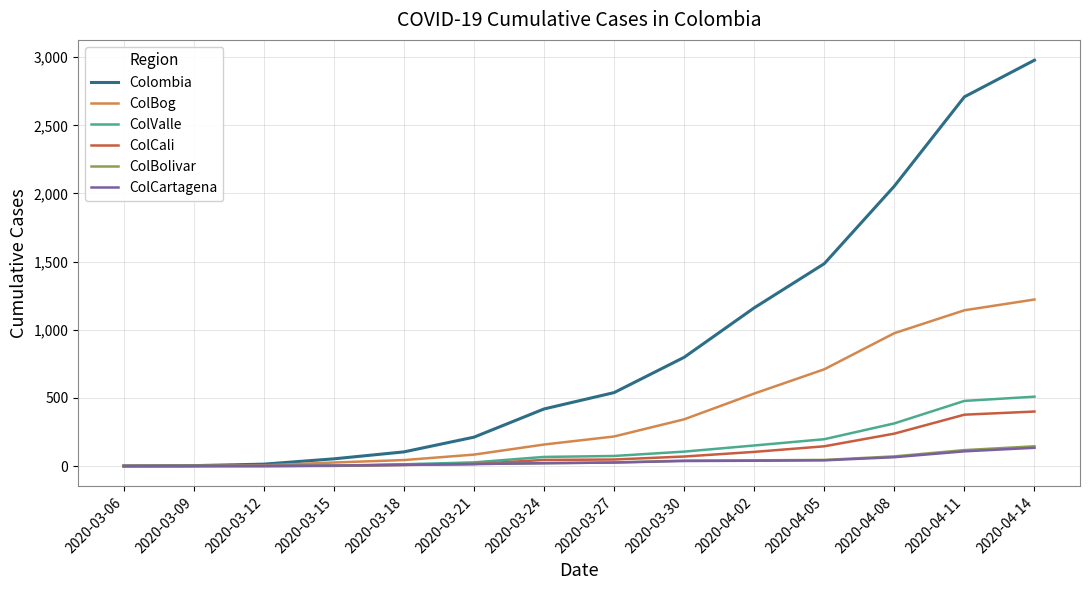

At which category is the sum across all series the highest?

2020-04-14